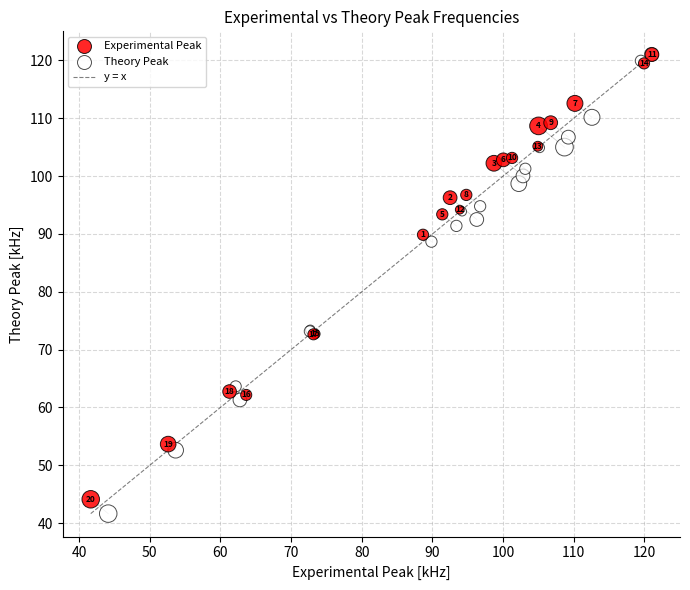

Which series reaches the maximum Y coordinate?

Theory Peak